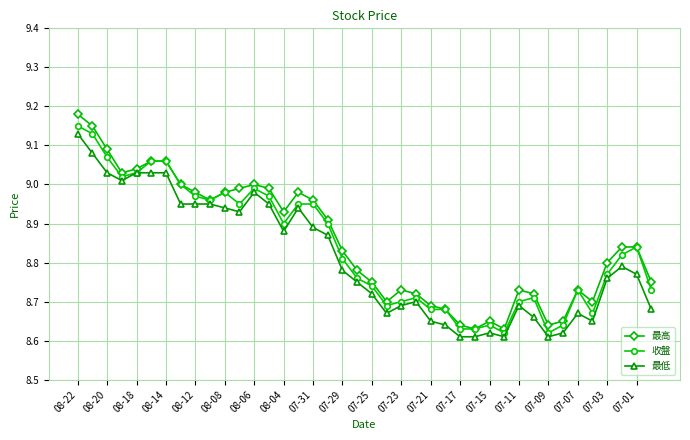

At how many categories does at least one series exceed 8?

40